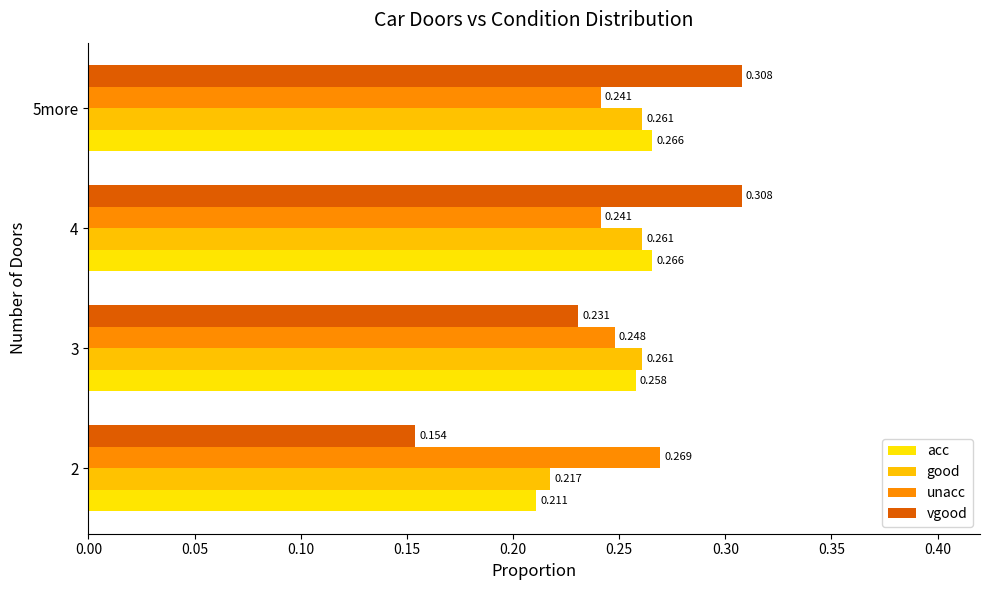

What are all the series names shown in the legend?

acc, good, unacc, vgood